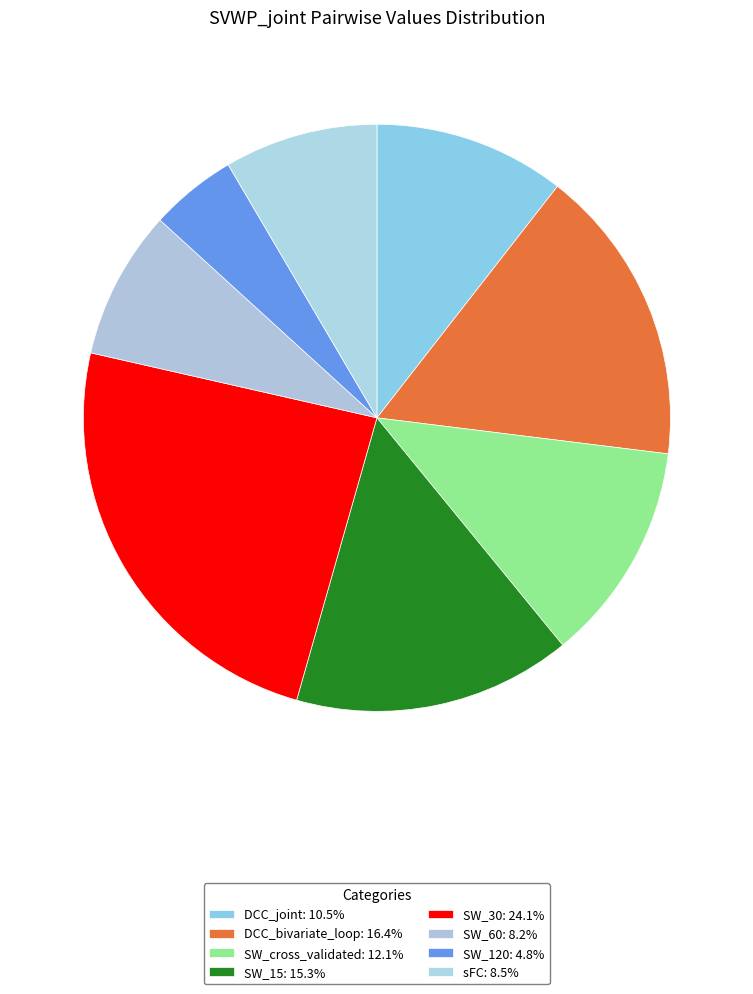

To the nearest percent, what is the difference between the largest and smallest slice percentages?

19%